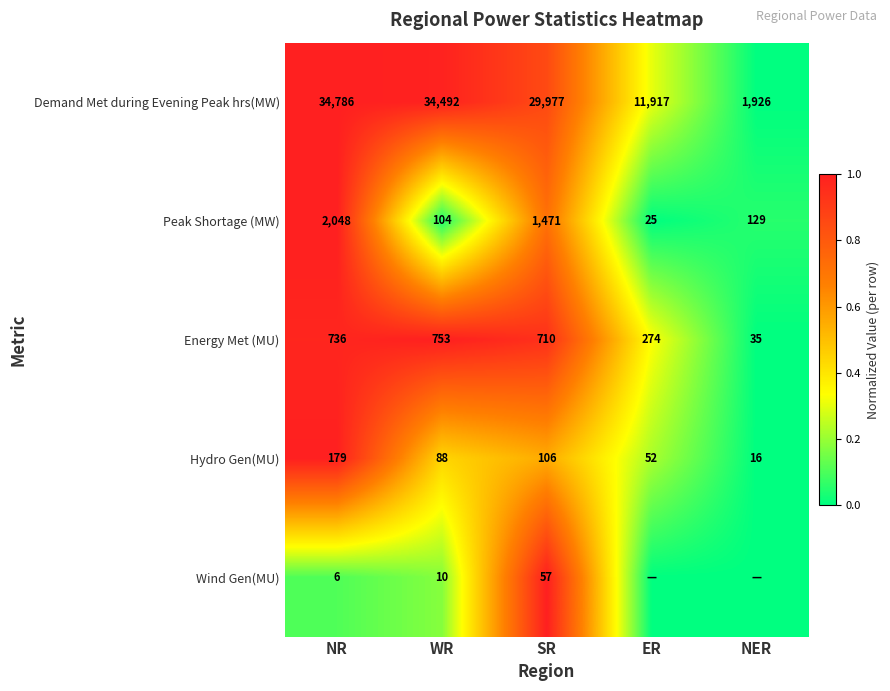

At WR, list the series in order from smallest to largest.

Wind Gen(MU), Hydro Gen(MU), Peak Shortage (MW), Energy Met (MU), Demand Met during Evening Peak hrs(MW)